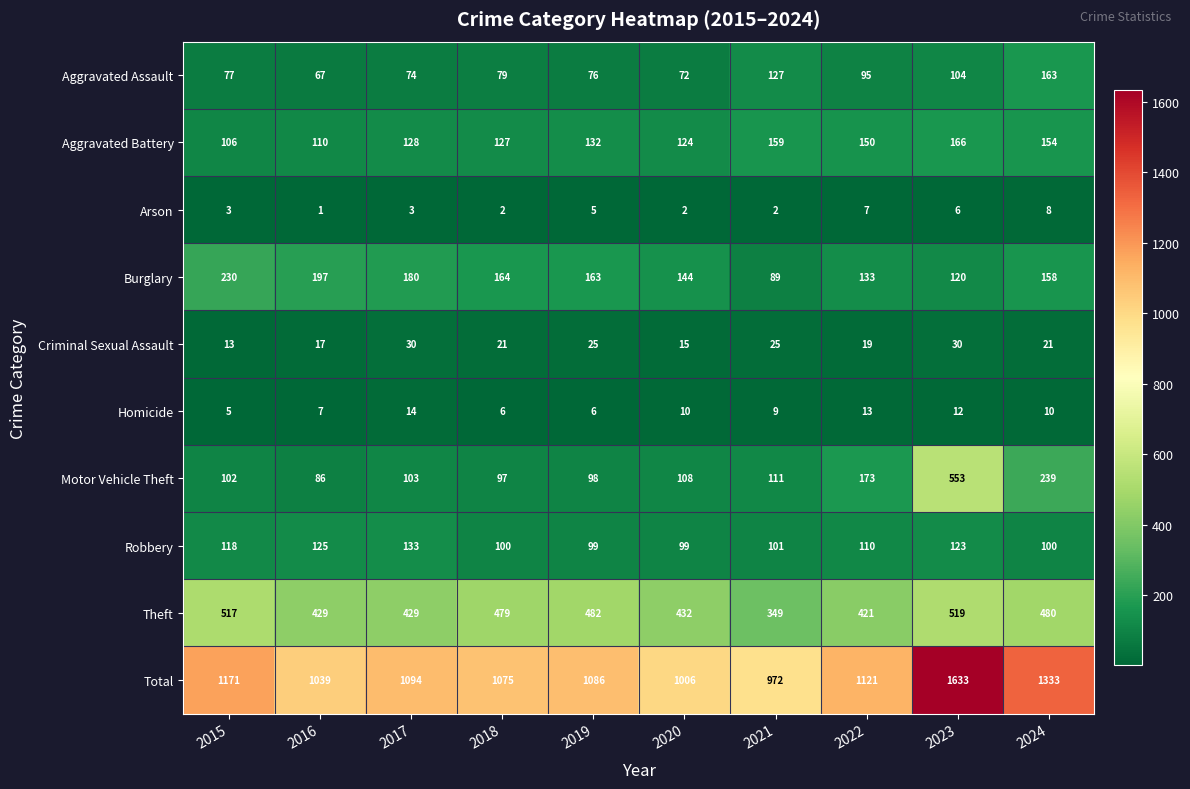

At 2018, list the series in order from largest to smallest.

Total, Theft, Burglary, Aggravated Battery, Robbery, Motor Vehicle Theft, Aggravated Assault, Criminal Sexual Assault, Homicide, Arson